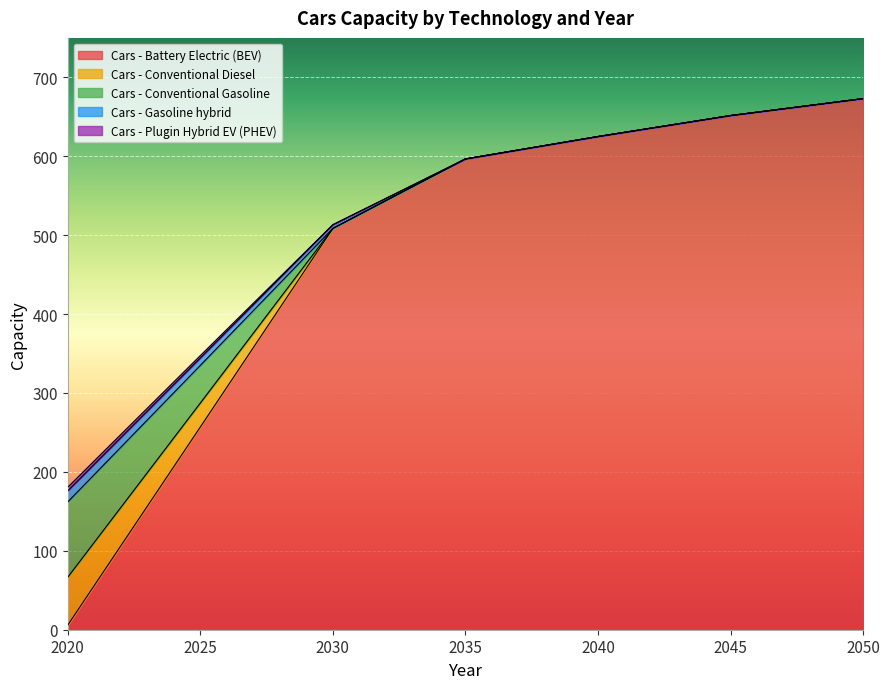

Does the chart display data point markers on the line(s)?

No